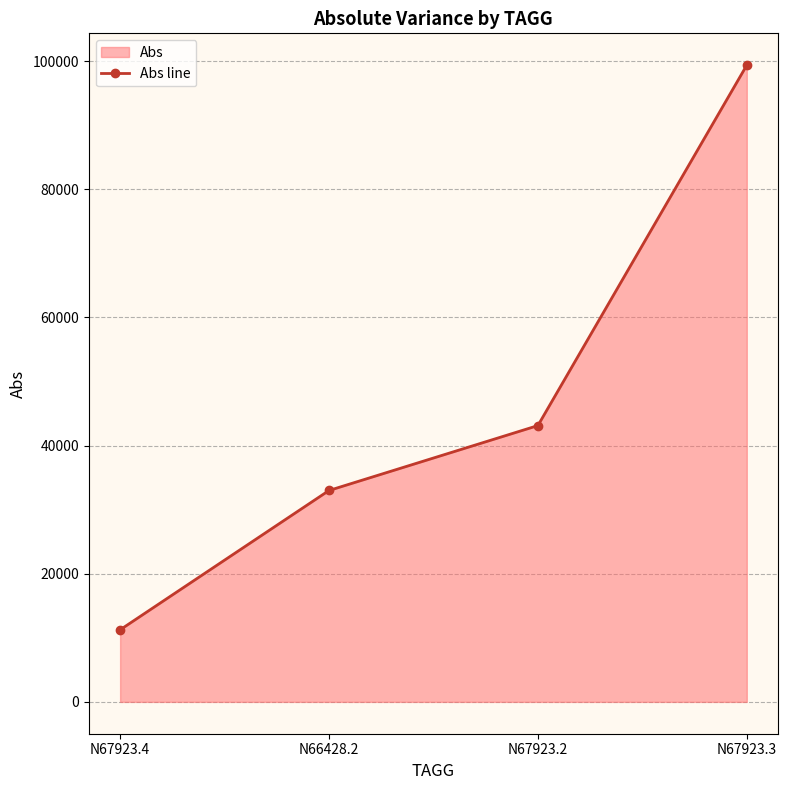

What is the value of the 3rd point from the left?

43125.0